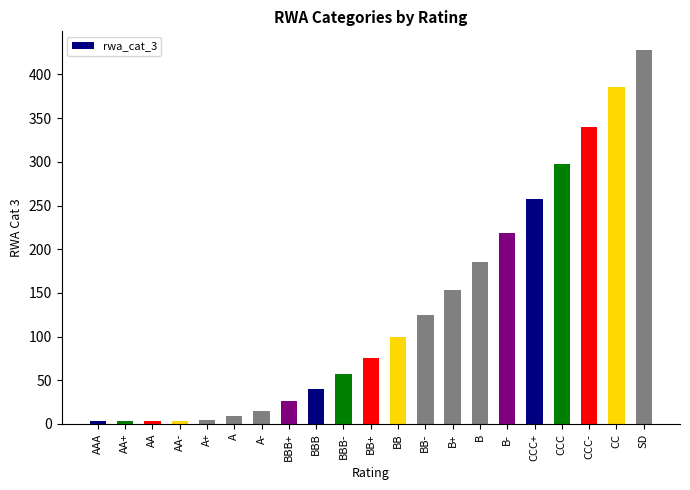

Approximately how many times larger is the value at CCC- compared to BBB+?

13.1